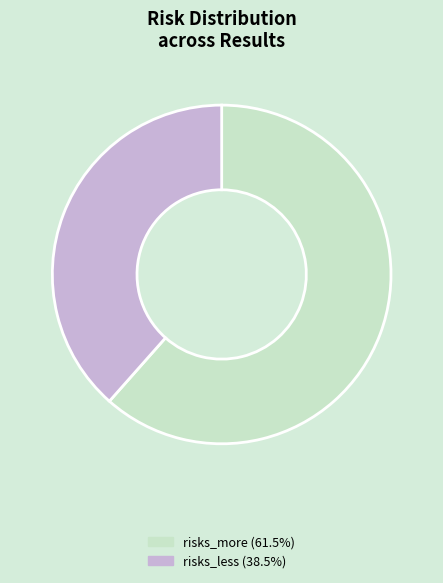

Is there any slice that represents more than half of the pie?

Yes